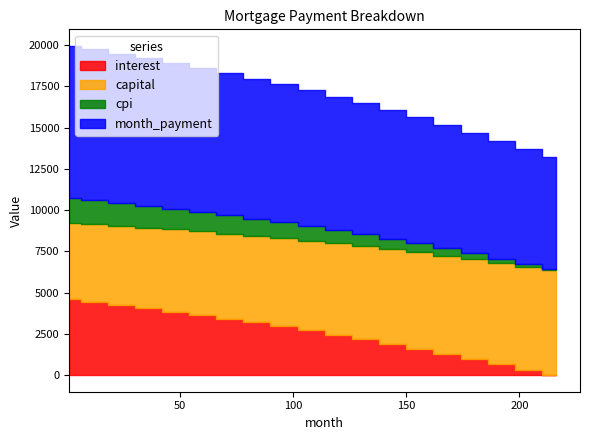

What is the average value of the interest series?

2556.5